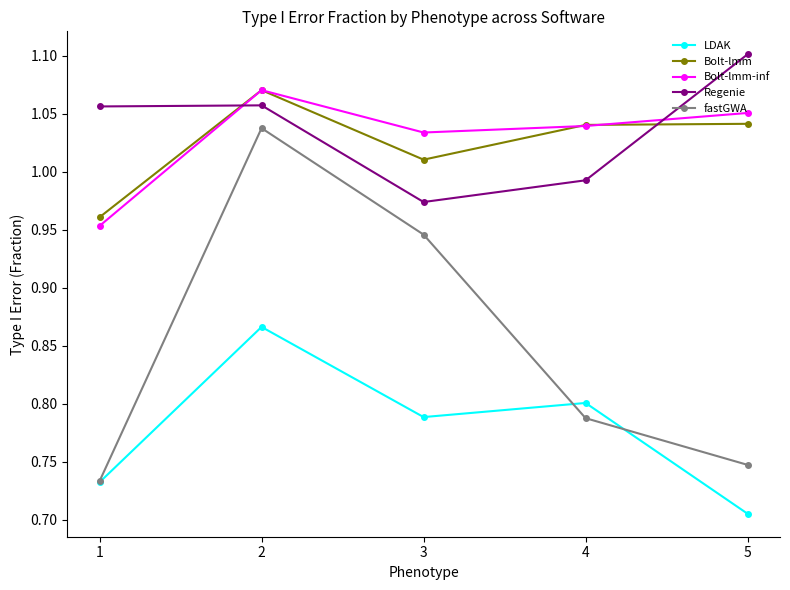

What is the difference between the maximum and minimum values in the Regenie series?

0.1